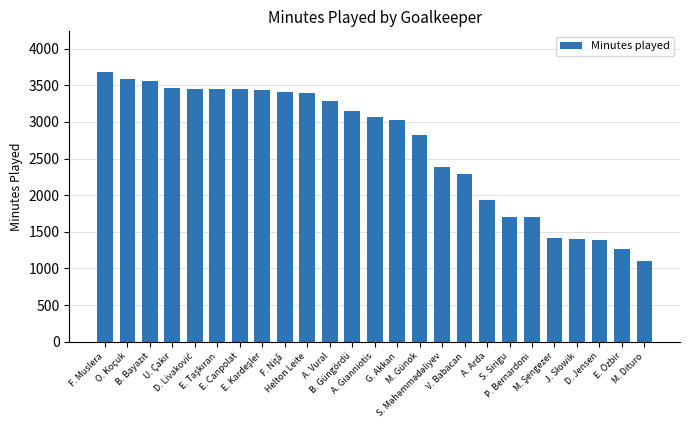

What is the value of the 21st bar from the left?

1411